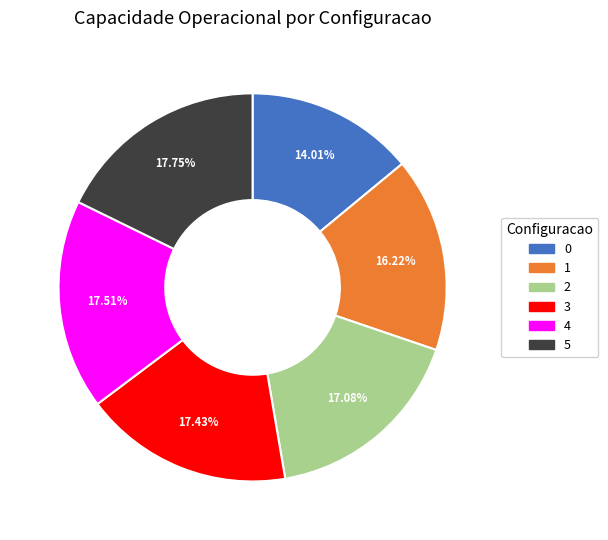

What percentage is the 0 slice, to the nearest percent?

14%